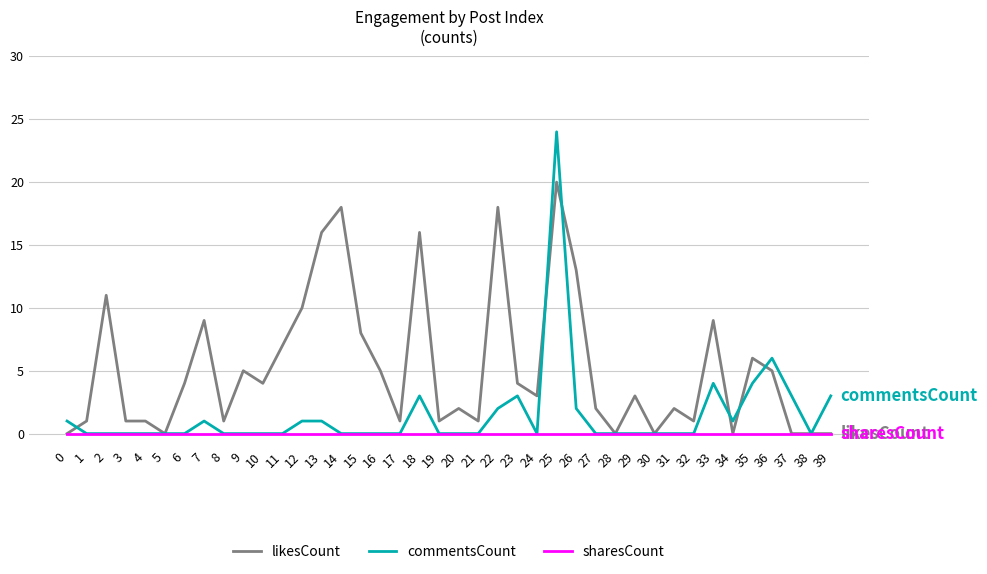

Rank the series by their average value, from lowest to highest.

sharesCount, commentsCount, likesCount